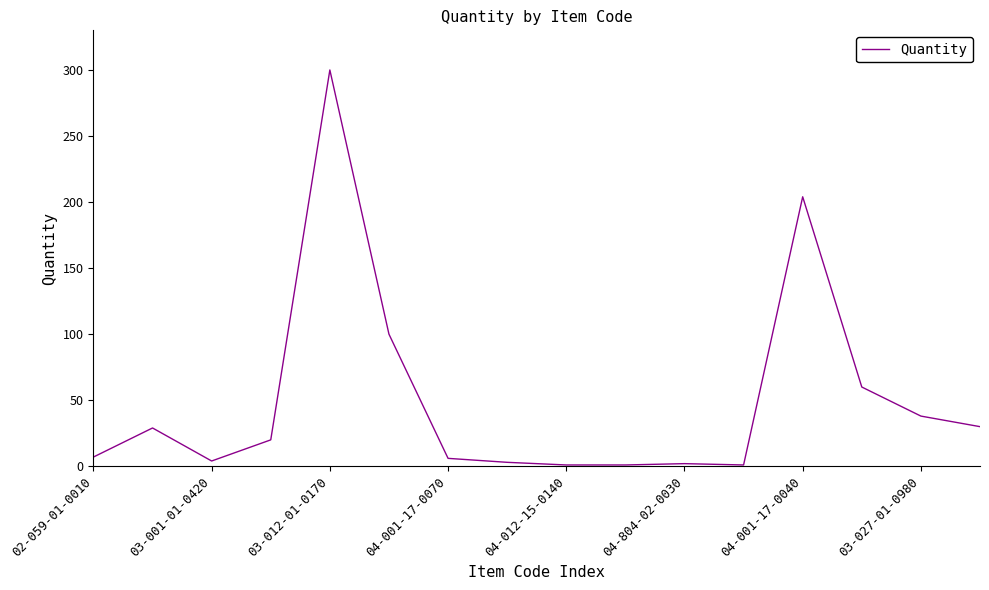

What is the maximum value shown in the chart?

300